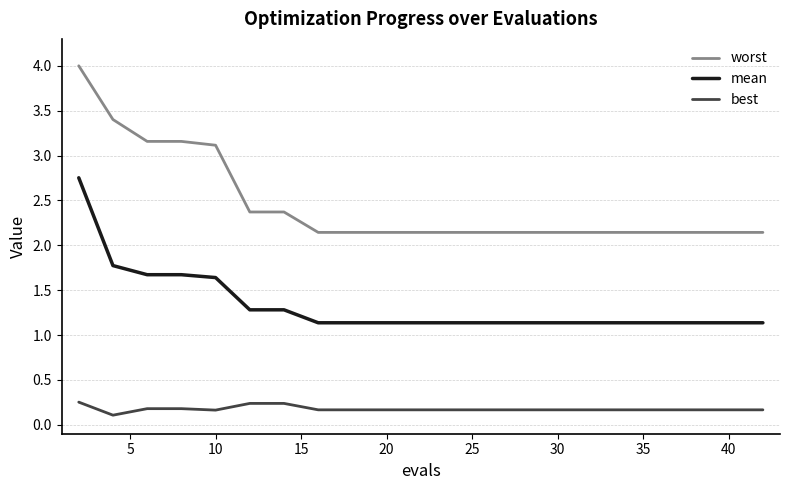

What is the lowest value of the mean series?

1.1